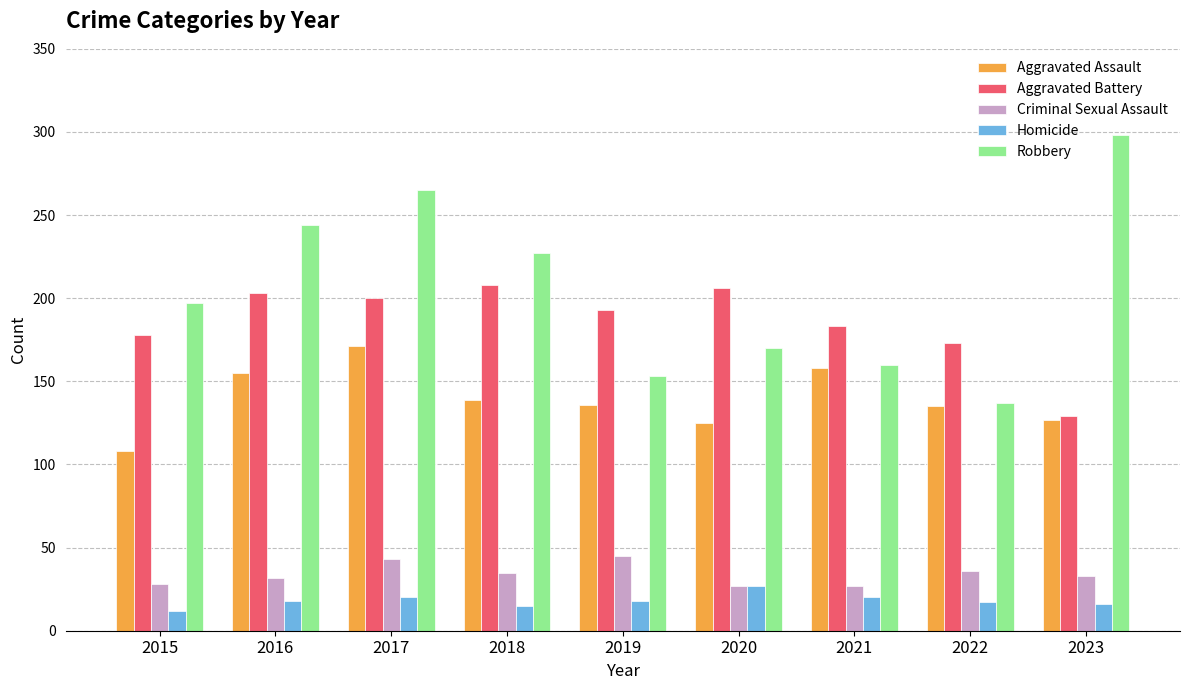

What is the difference between the second highest and minimum values in the Aggravated Battery series?

77